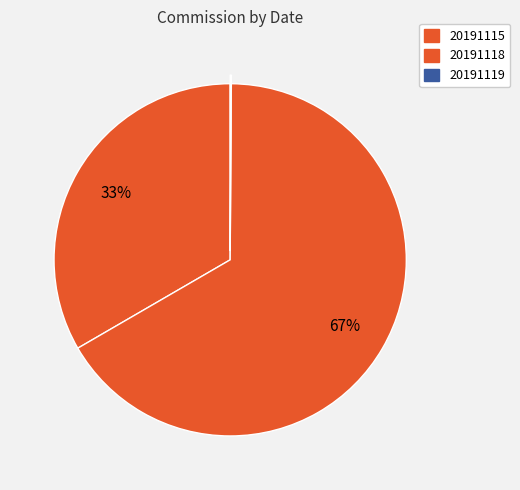

Combined, what portion of the pie is 20191115 and 20191118?

99.9%